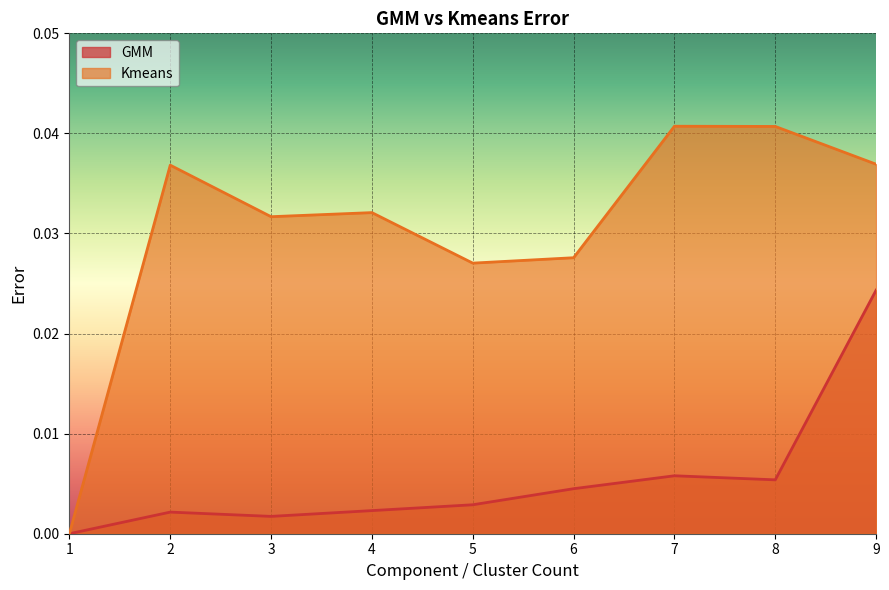

True or false: GMM and Kmeans intersect in this chart.

False